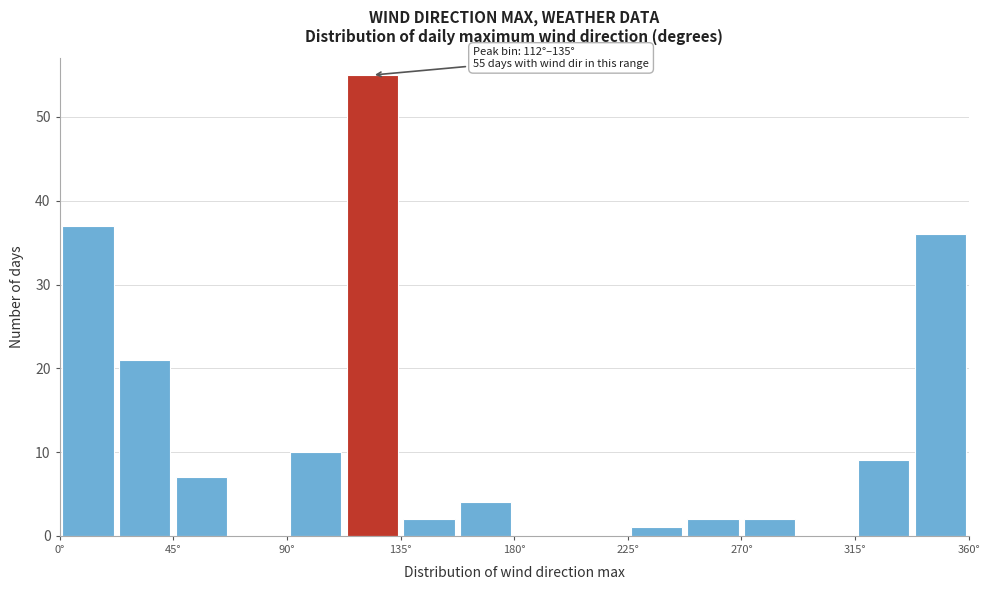

Over which range of the x-axis is the bar tallest?

112.5 to 135.0